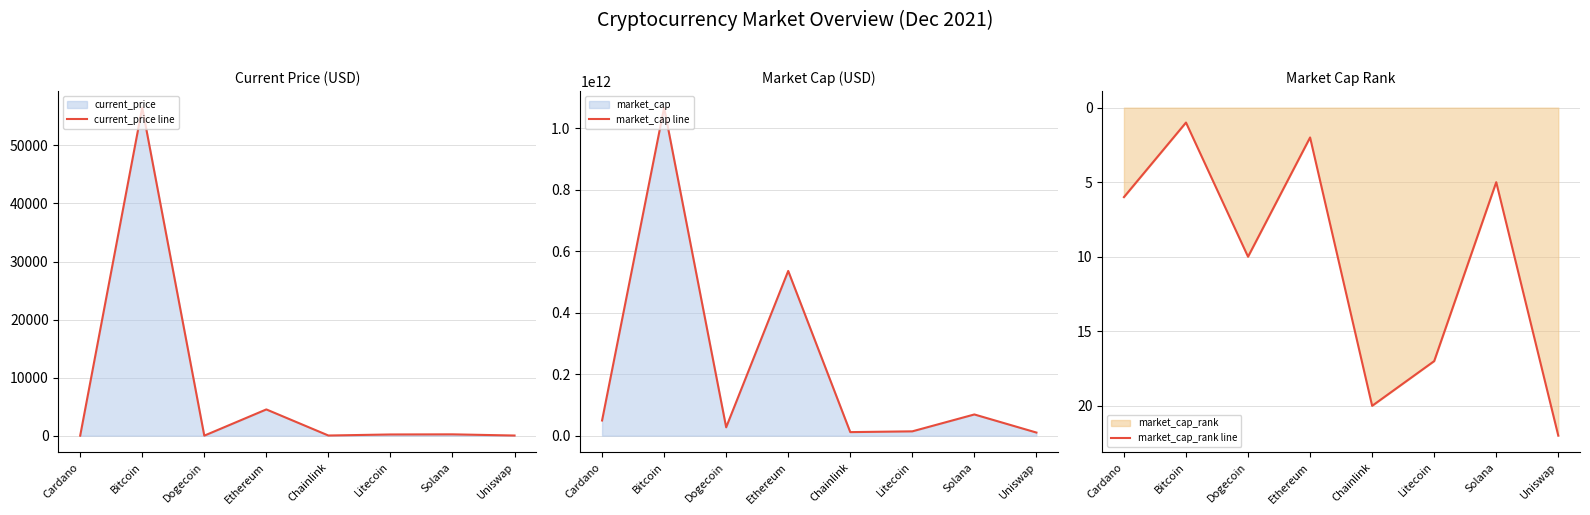

What is the minimum value for market_cap line?

10114966620